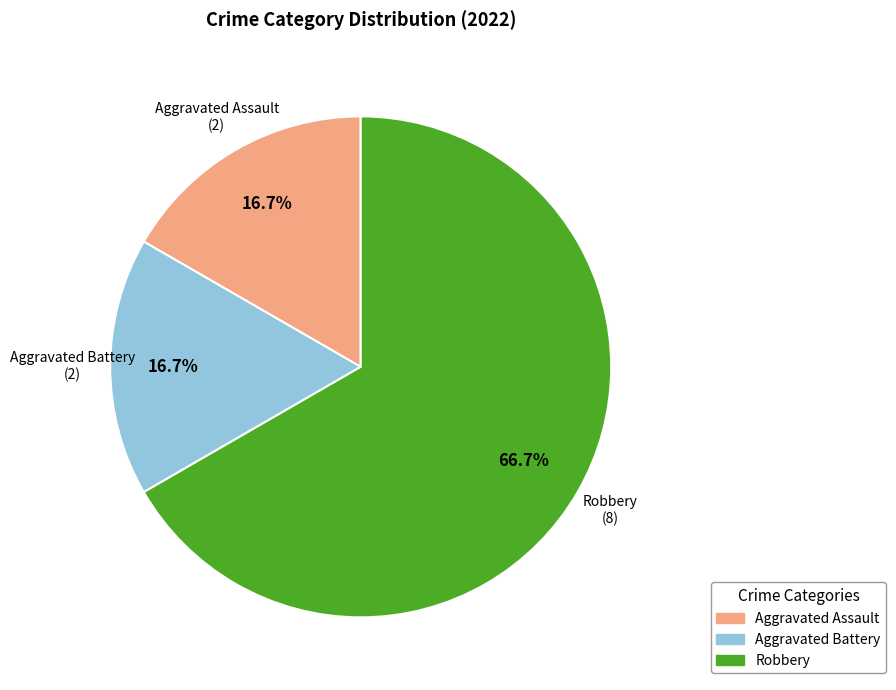

What is the ratio of the value at Robbery to the value at Aggravated Assault?

4.0